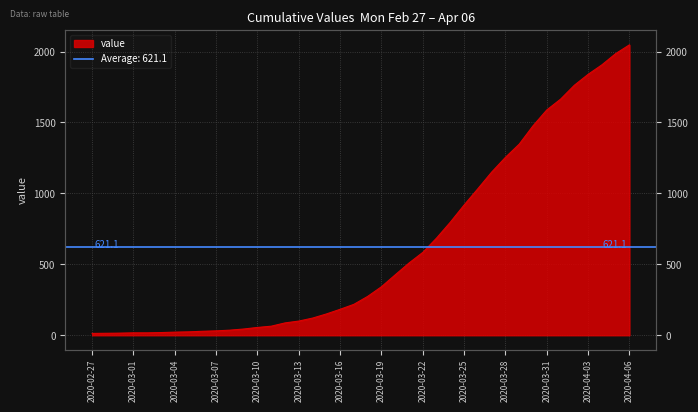

List the labels in order of value, largest first.

2020-04-06, 2020-04-05, 2020-04-04, 2020-04-03, 2020-04-02, 2020-04-01, 2020-03-31, 2020-03-30, 2020-03-29, 2020-03-28, 2020-03-27, 2020-03-26, 2020-03-25, 2020-03-24, 2020-03-23, 2020-03-22, 2020-03-21, 2020-03-20, 2020-03-19, 2020-03-18, 2020-03-17, 2020-03-16, 2020-03-15, 2020-03-14, 2020-03-13, 2020-03-12, 2020-03-11, 2020-03-10, 2020-03-09, 2020-03-08, 2020-03-07, 2020-03-06, 2020-03-05, 2020-03-04, 2020-03-03, 2020-03-01, 2020-03-02, 2020-02-29, 2020-02-28, 2020-02-27